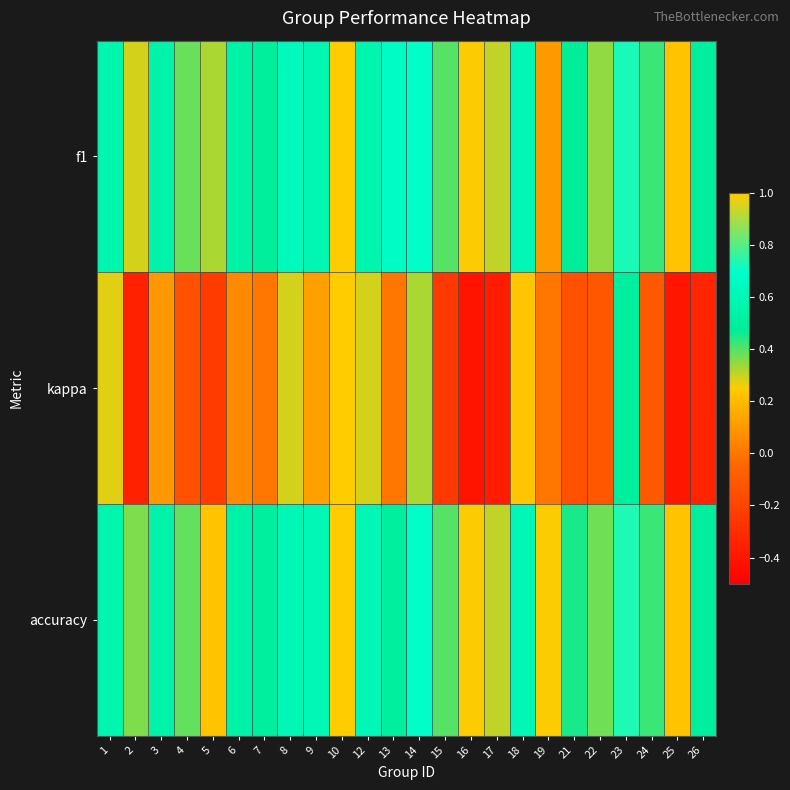

Which series has the largest total across all categories?

f1